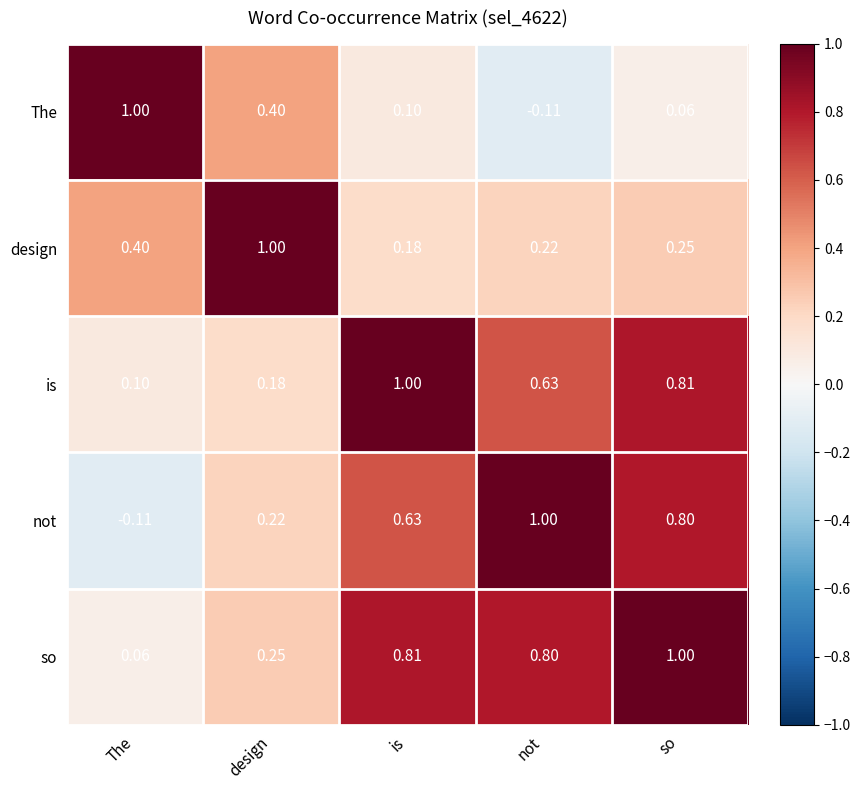

Which category has the lowest value in the so series?

The